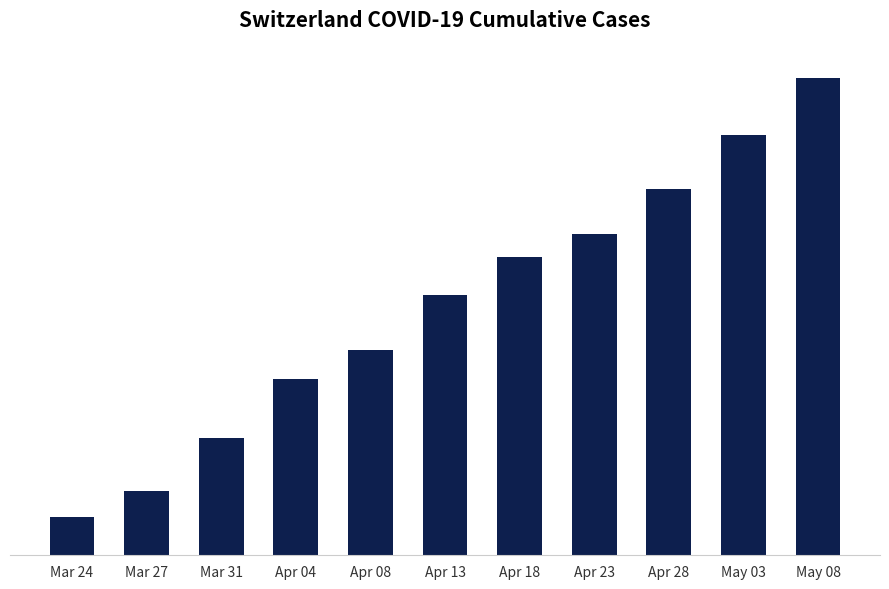

The value at Apr 28 is 5783. True or false?

False